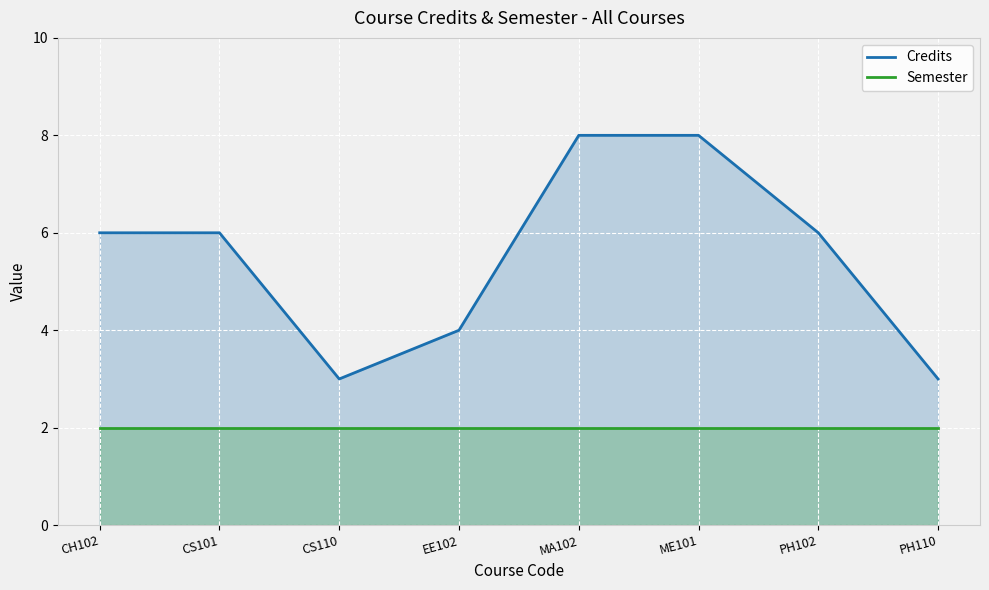

What is the total value across all series at ME101?

10